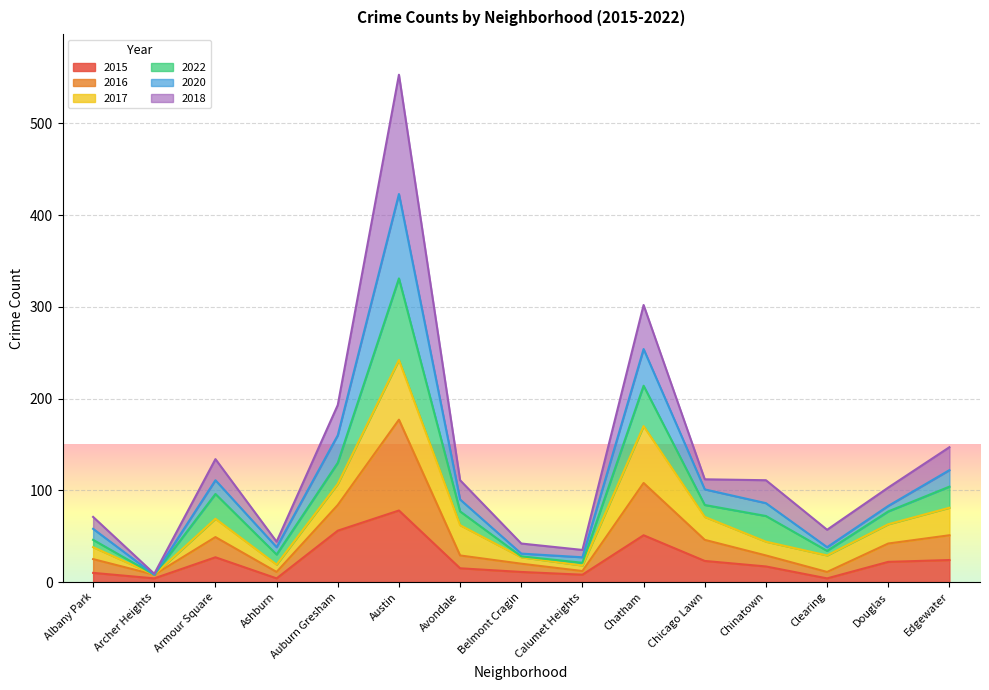

Which category has the highest value across all series?

Austin